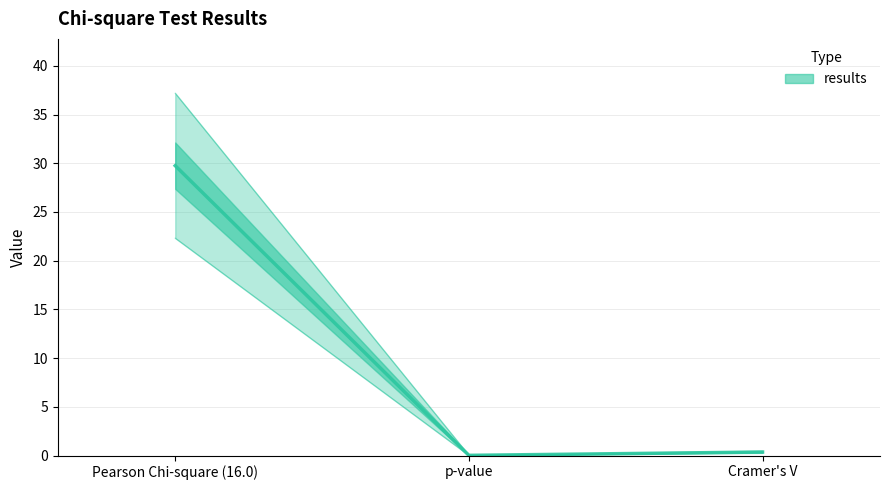

What is the change in value from Pearson Chi-square (16.0) to p-value?

-29.7